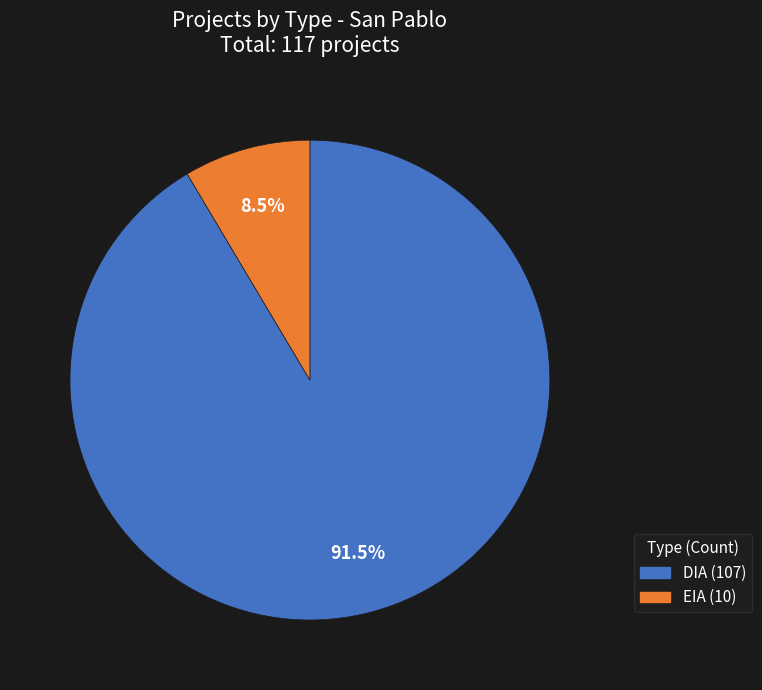

Between EIA and DIA, which is larger?

DIA